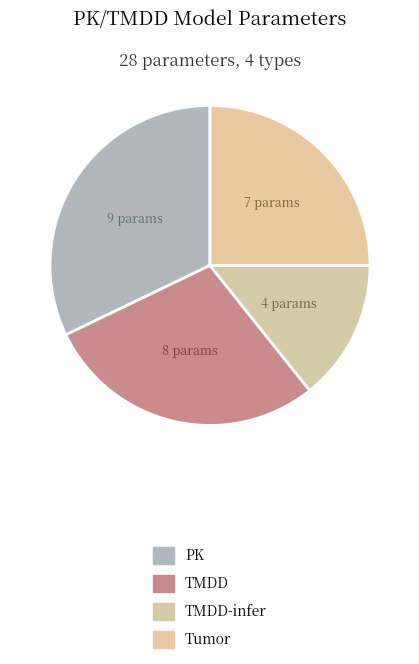

How many slices are in this pie chart?

4